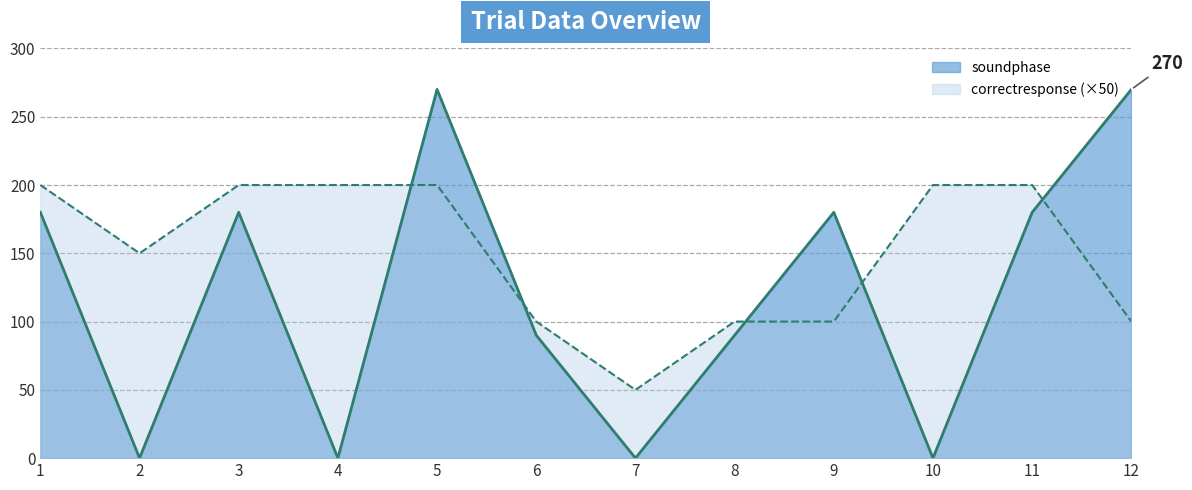

The correctresponse series shows 80 at 3. True or false?

False